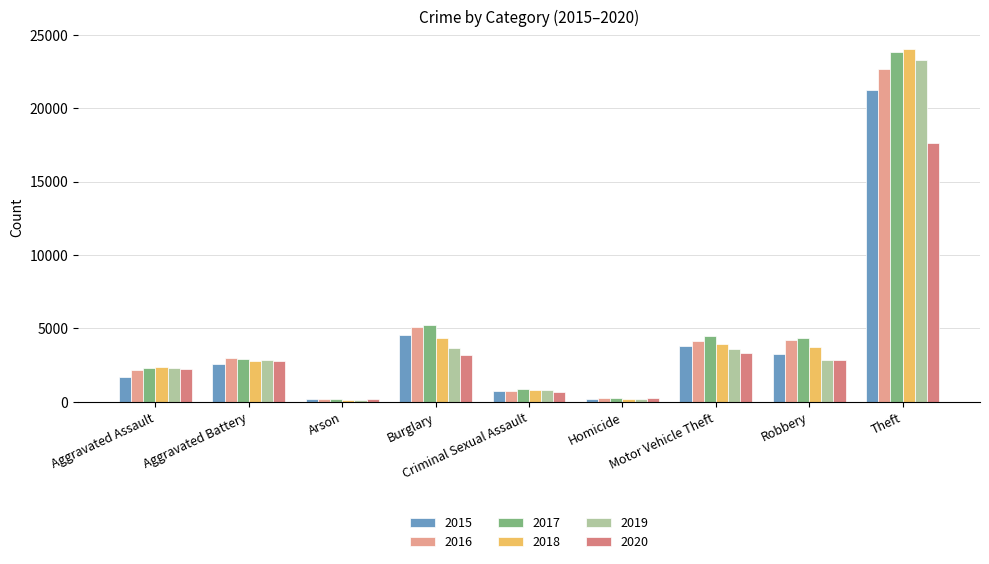

Rank the series at Motor Vehicle Theft from lowest to highest value.

2020, 2019, 2015, 2018, 2016, 2017